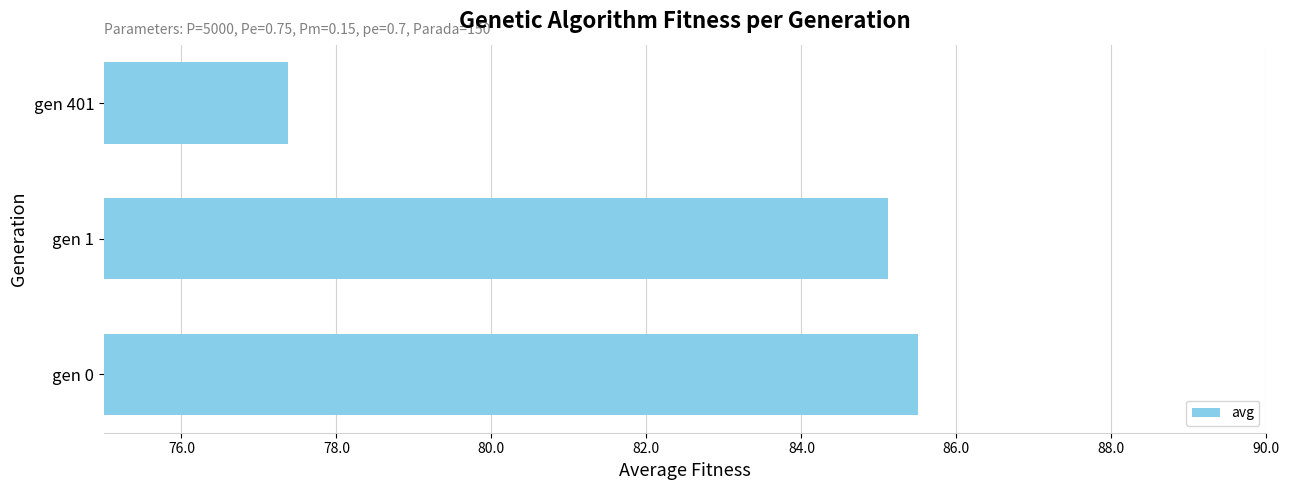

Where is the data nearest to the value 81?

gen 401